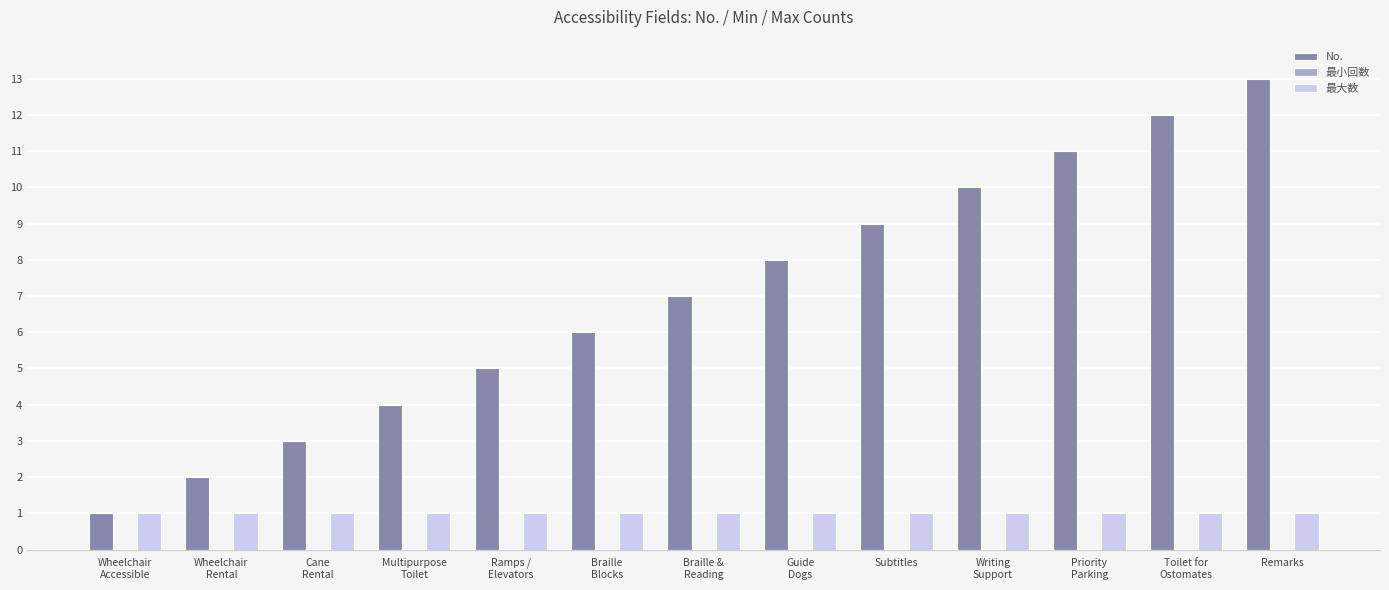

What is the label of the 7th bar from the right?

Braille &
Reading